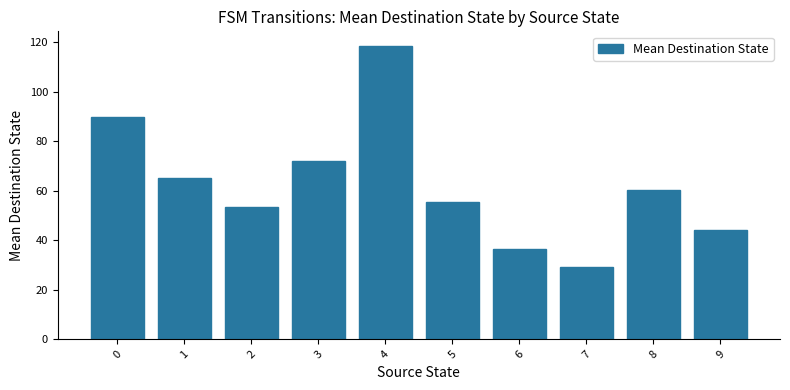

What is the change in value from 2 to 3?

+18.5